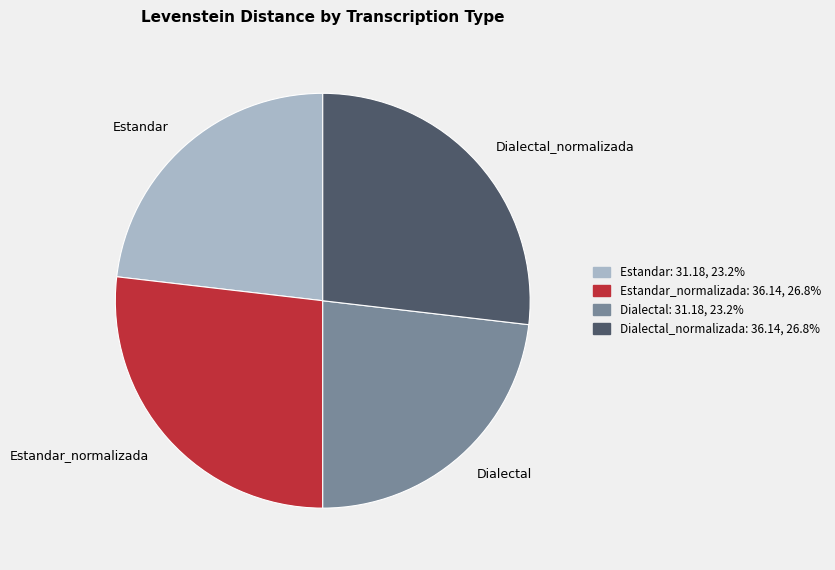

The Estandar slice represents 15% of the pie. True or false?

False